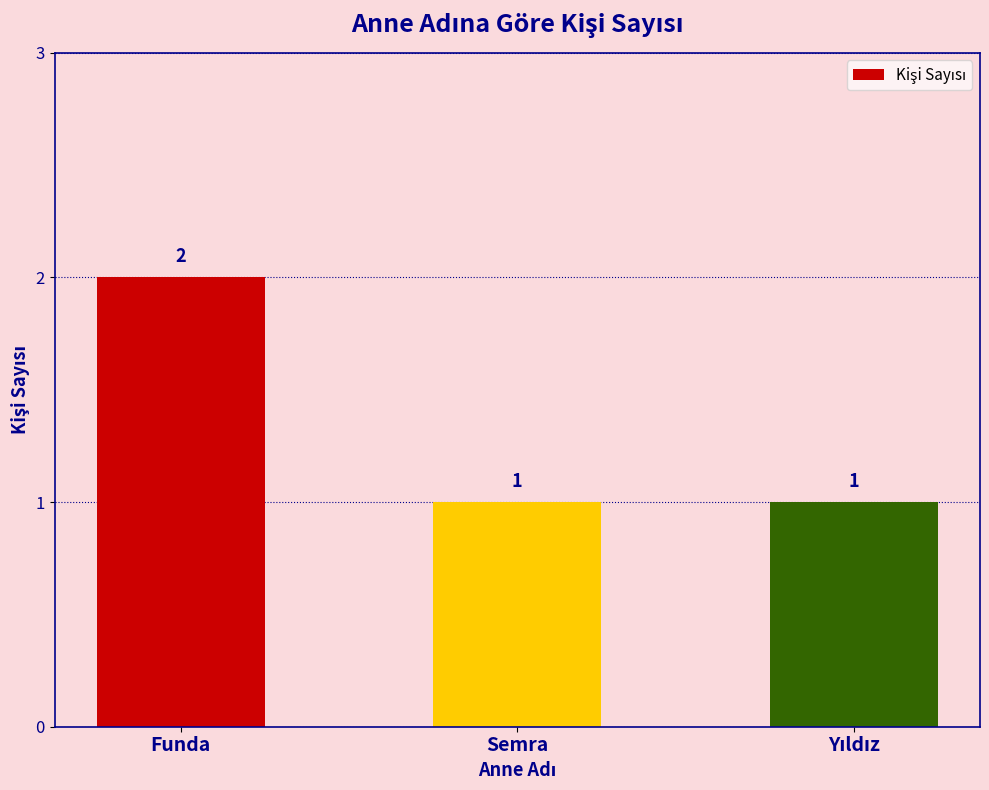

What is the ratio of the value at Semra to the value at Funda?

0.5